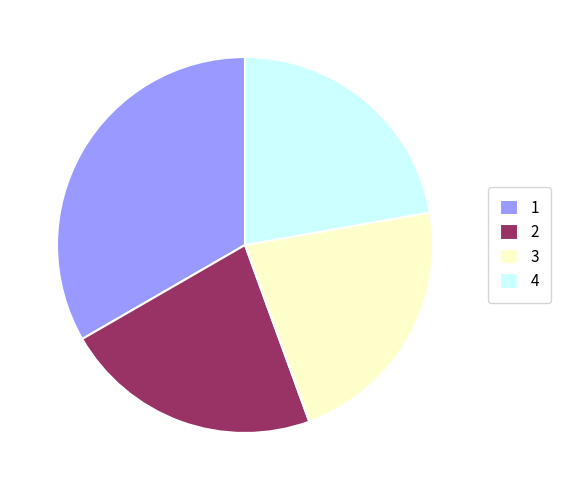

Does 3 represent more than half of the total?

No